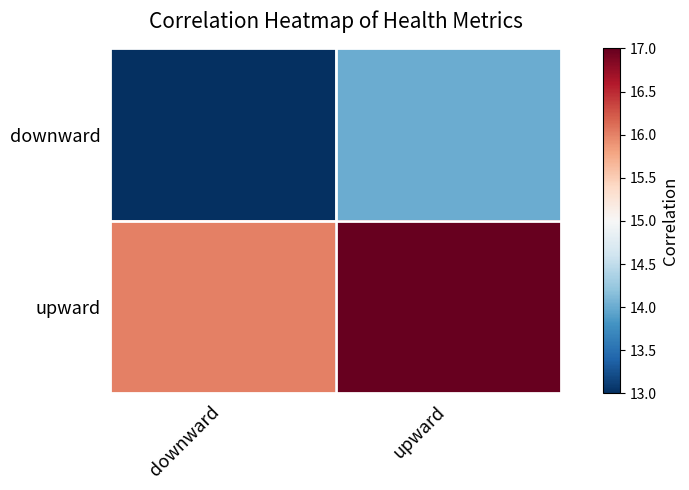

Rank the series at downward from lowest to highest value.

downward, upward